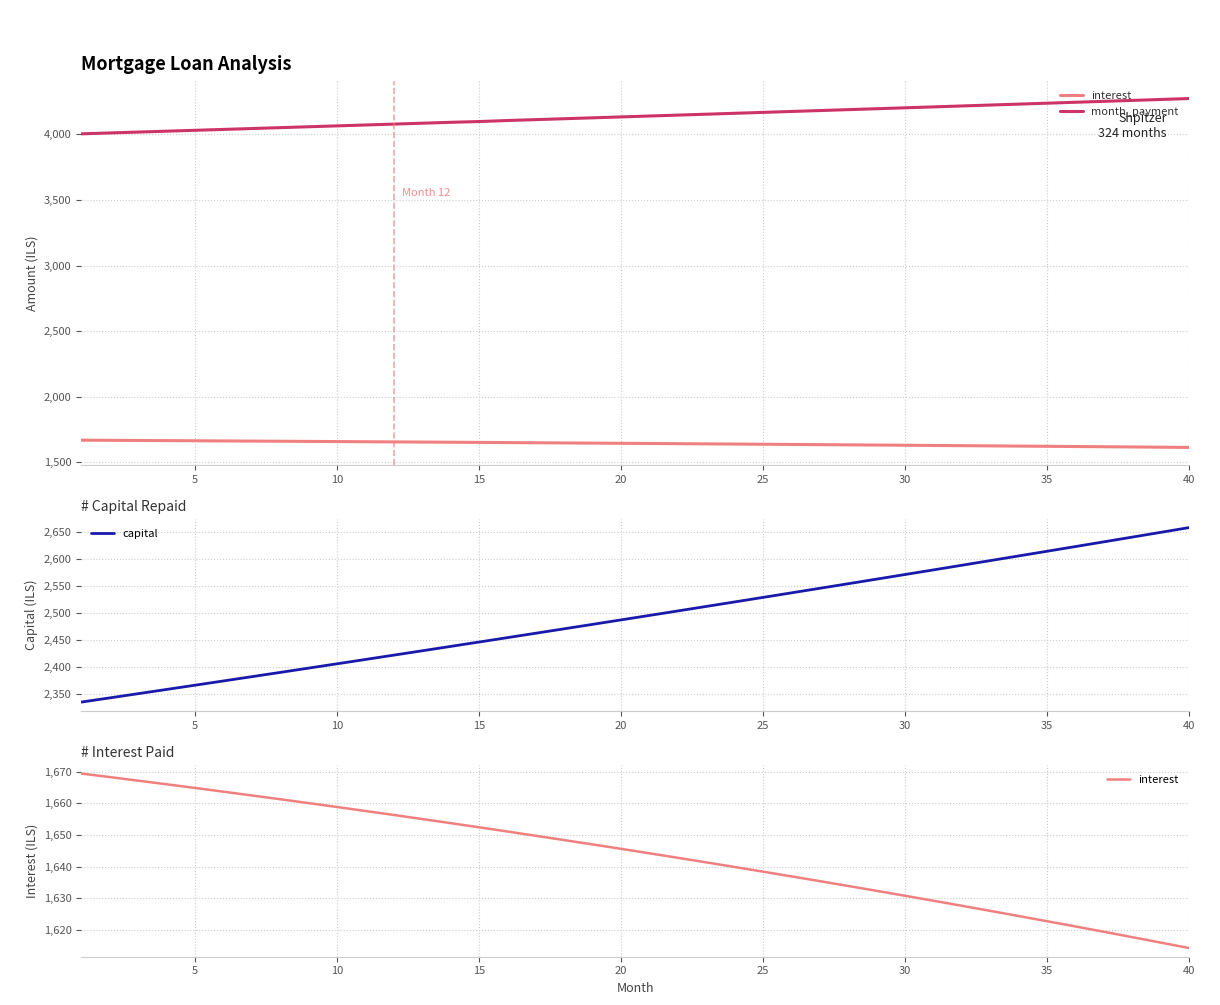

At which label does capital reach its peak?

40